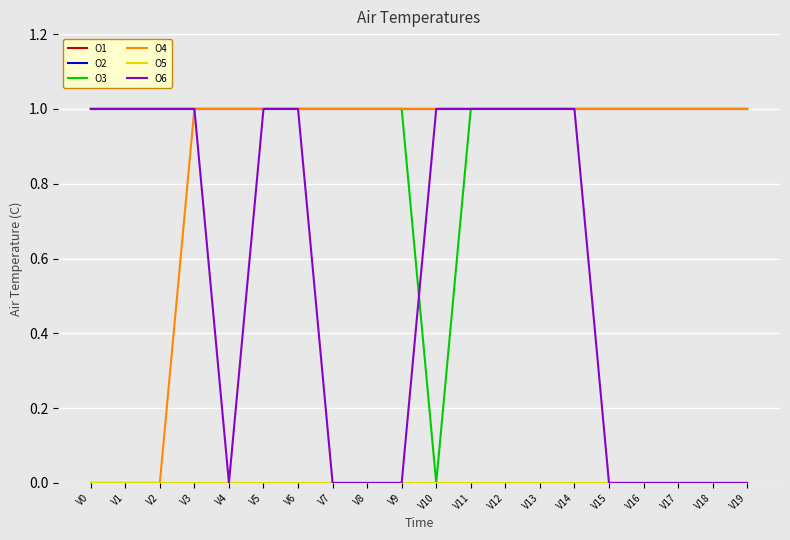

The value of O3 at V11 is 0. True or false?

False